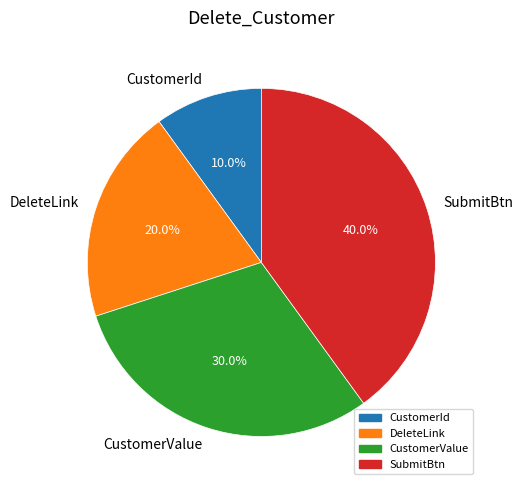

Rank the categories by value from highest to lowest.

SubmitBtn, CustomerValue, DeleteLink, CustomerId